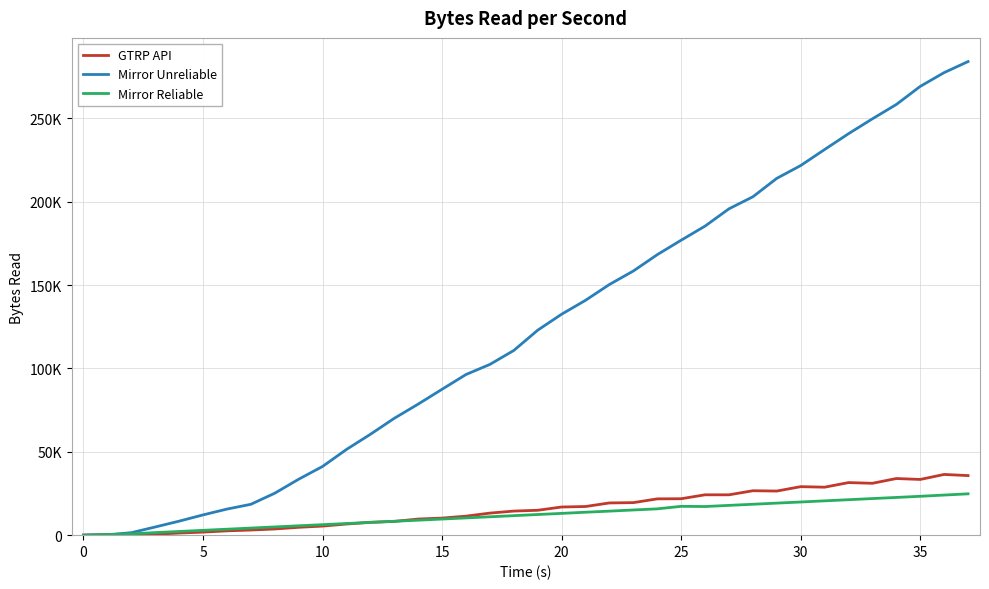

Is this an area chart (filled region under the line)?

No